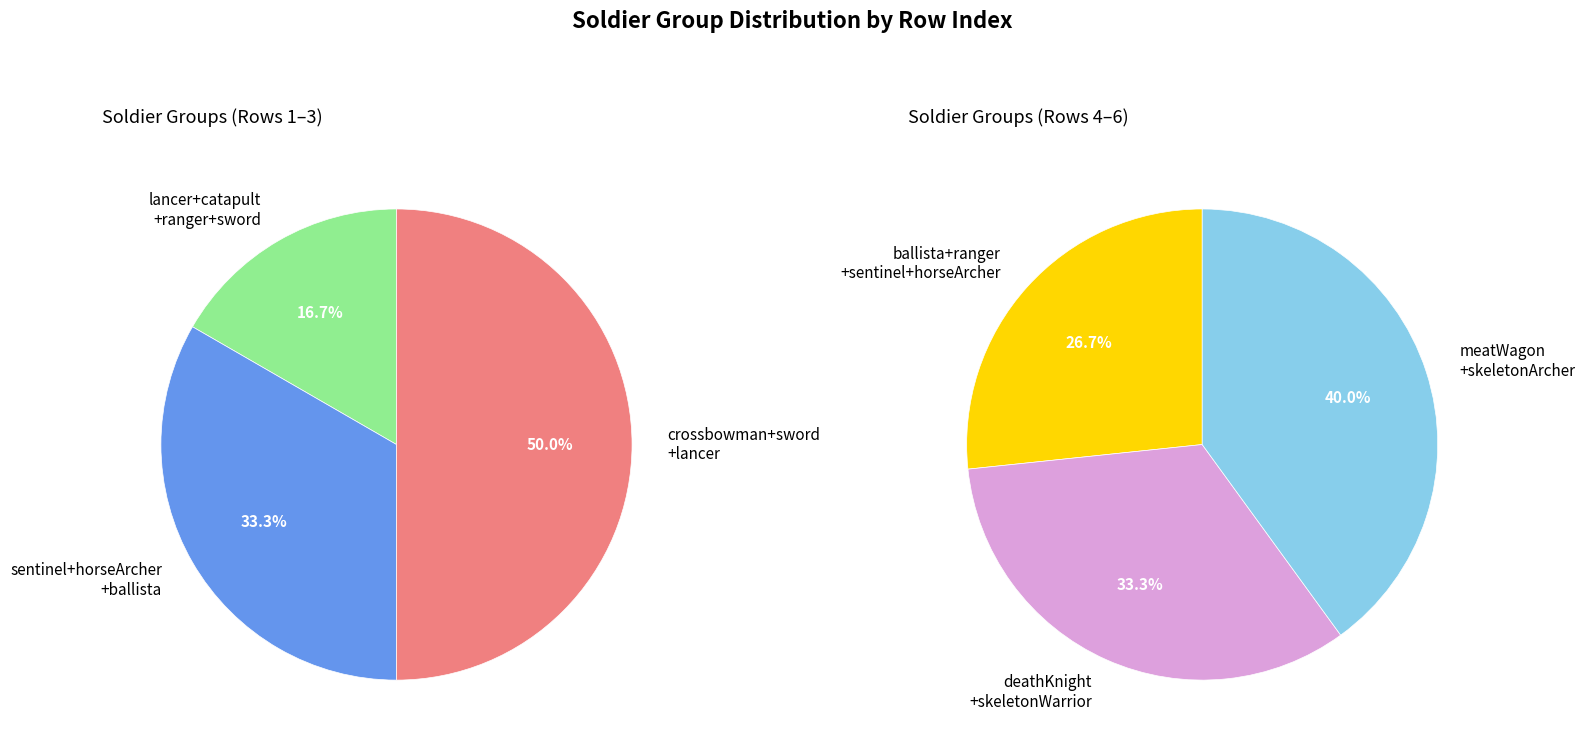

True or false: sentinel_1,horseArcher_1,ballista_1 accounts for 1% of the total.

False